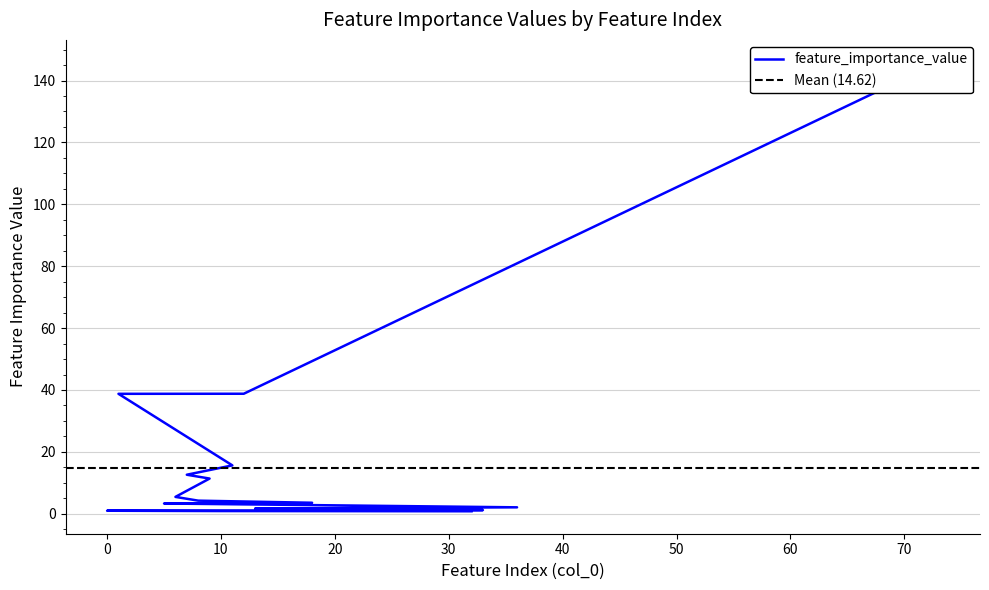

What position from the left is 8?

8